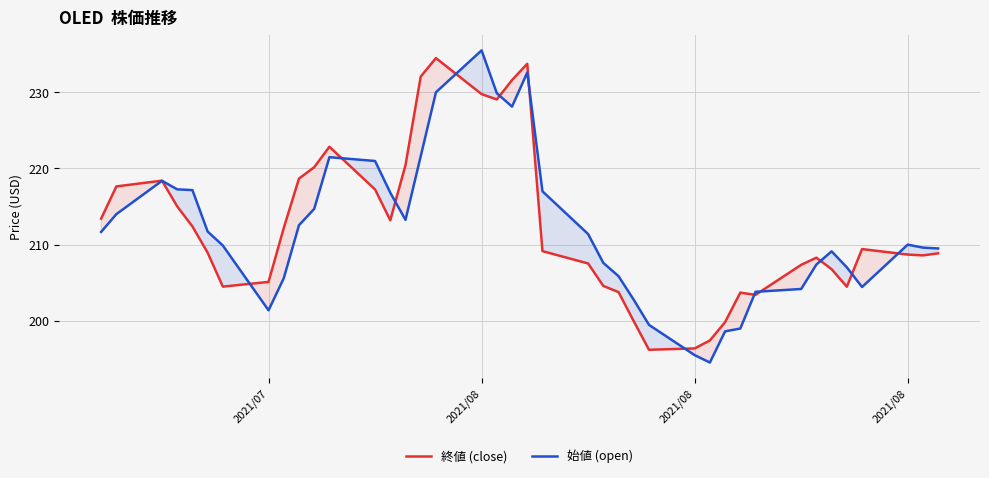

What is the average value of the 終値 (close) series?

212.4